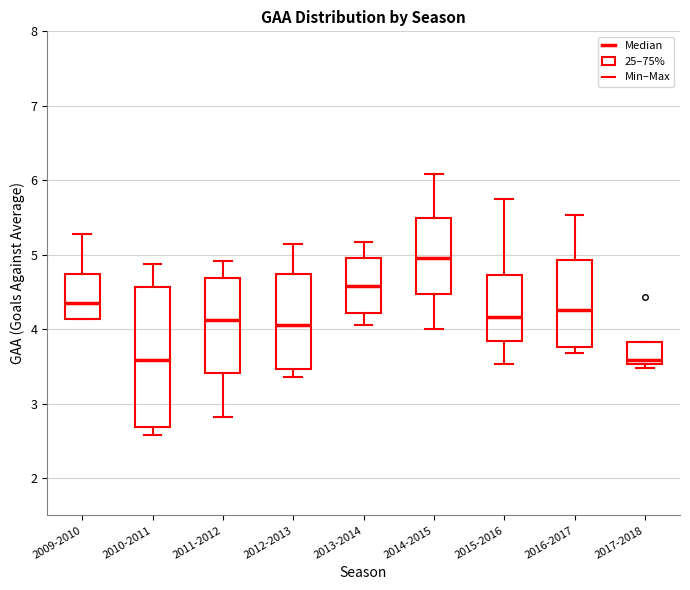

Which box is the tallest, from its lower edge to its upper edge?

2010-2011